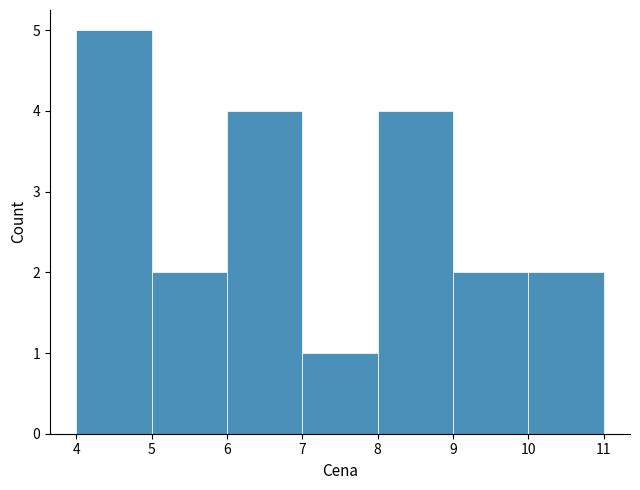

Reading left to right, list every bar in this chart as the range it spans on the x-axis followed by its height. The values are not printed on the chart, so give them approximately, as read against the axis.

4 to 5: 5
5 to 6: 2
6 to 7: 4
7 to 8: 1
8 to 9: 4
9 to 10: 2
10 to 11: 2